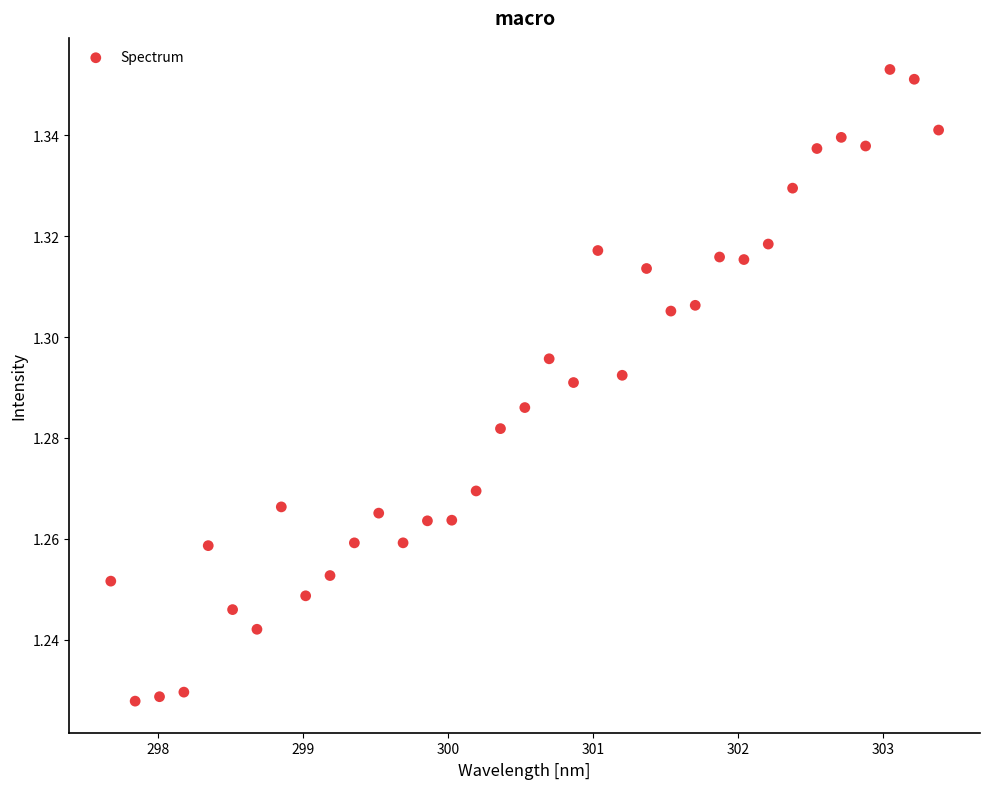

What is the range of X values (max minus min)?

5.7